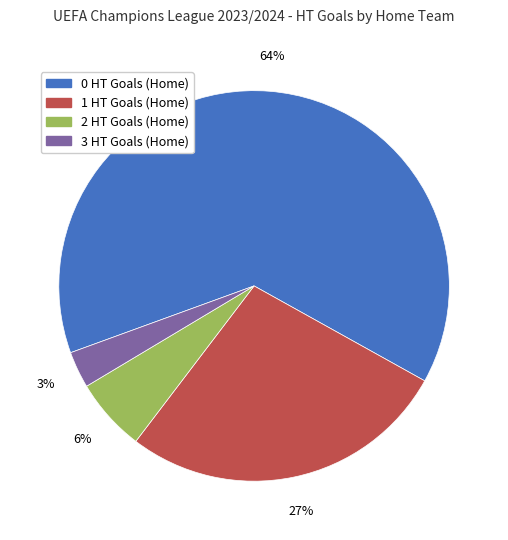

Which slice represents more than half of the pie?

0 HT Goals (Home)